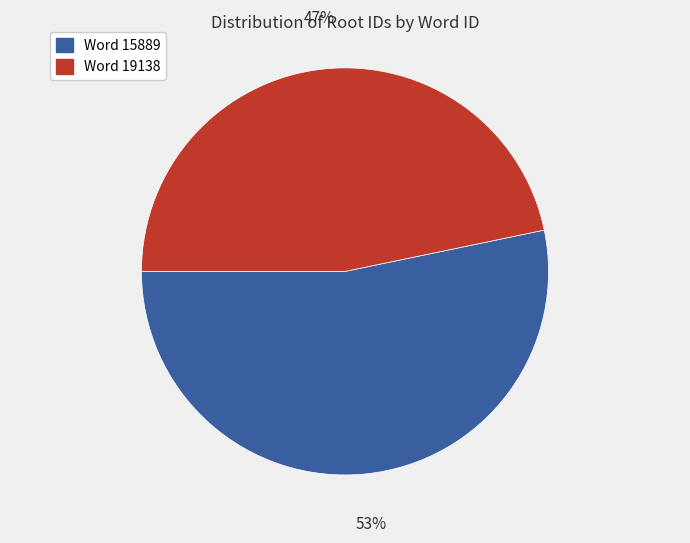

To the nearest percent, what is the average slice percentage?

50%